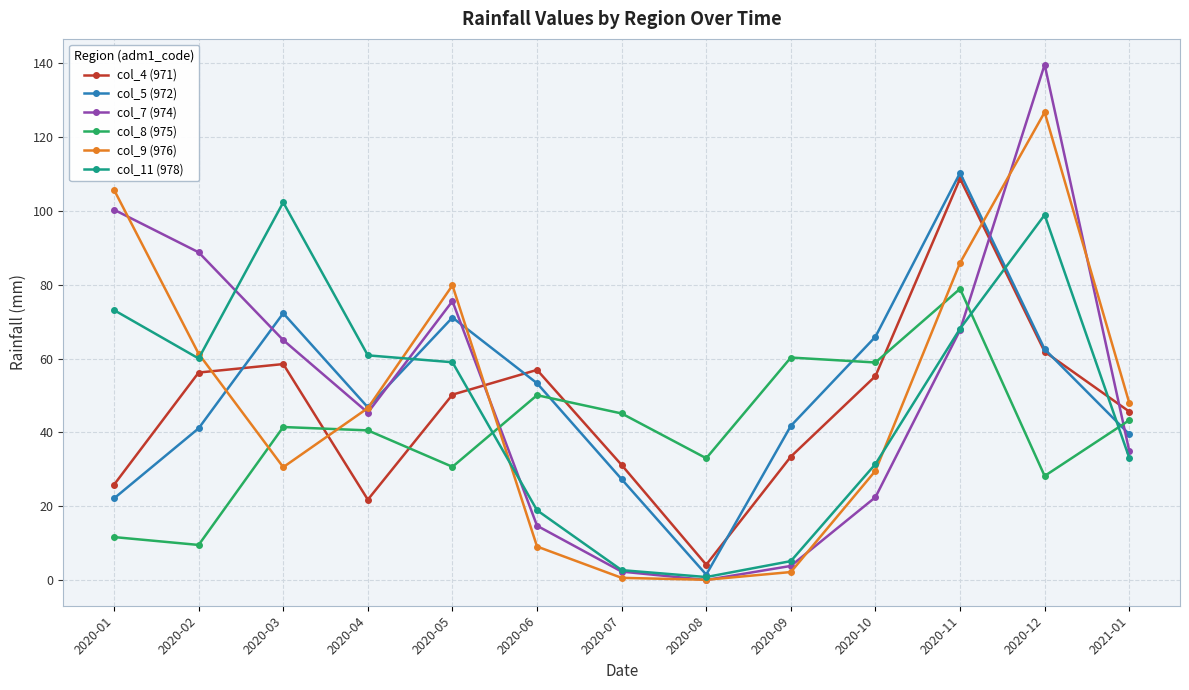

Which category has the lowest value in the col_11 (978) series?

2020-08